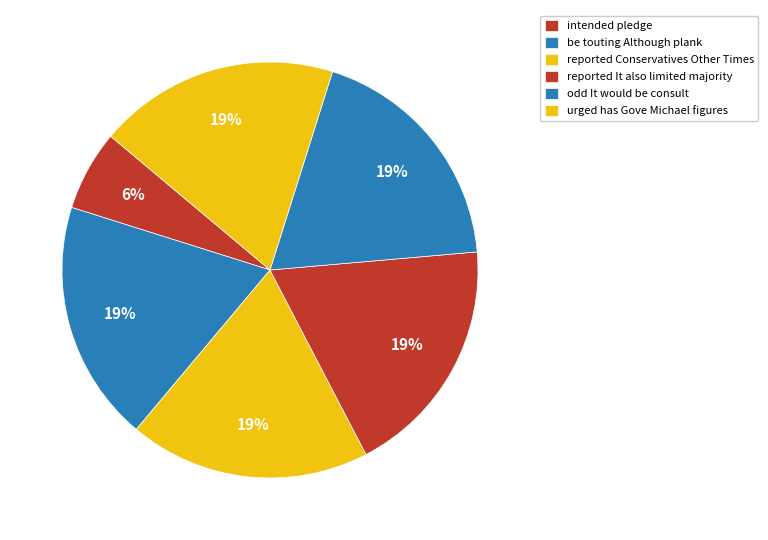

True or false: reported Conservatives Other Times accounts for 9% of the total.

False